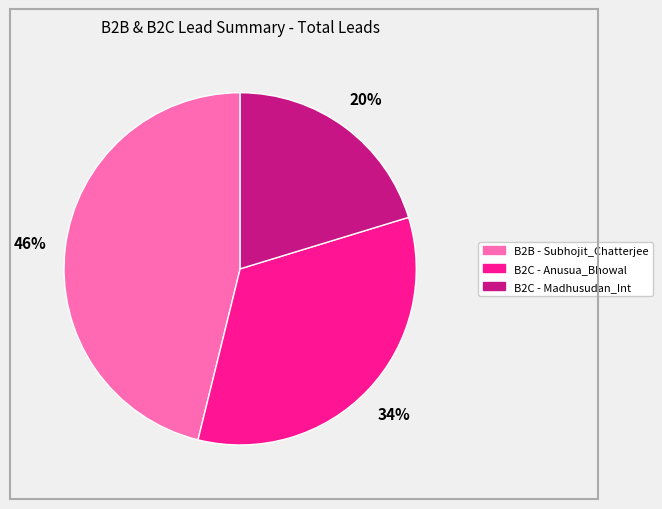

What is the largest slice in the pie chart?

B2B - Subhojit_Chatterjee